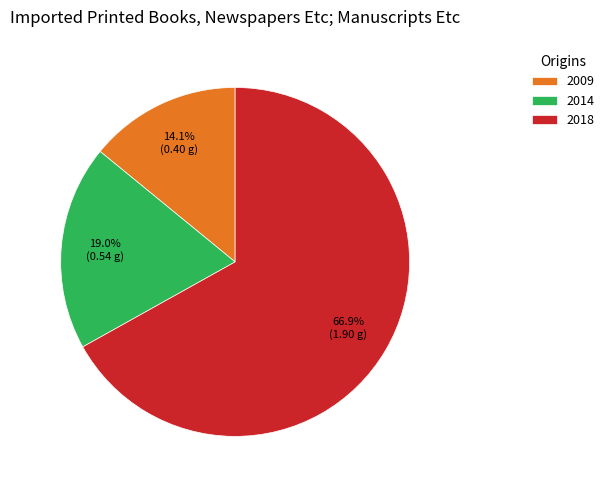

Which slice is the largest?

2018